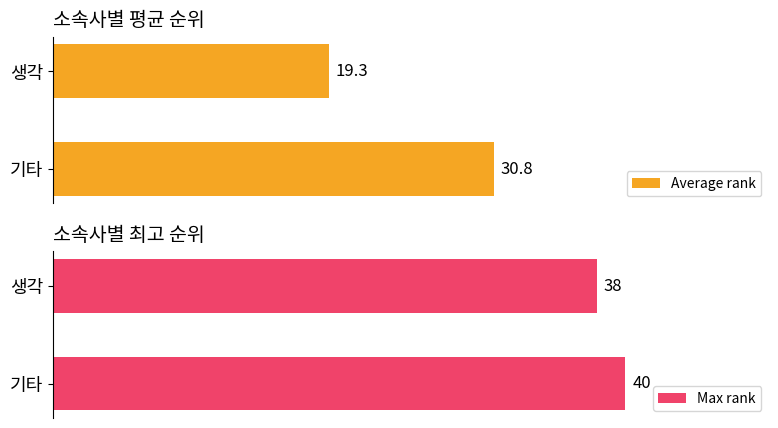

At which label does Max rank reach its minimum?

생각